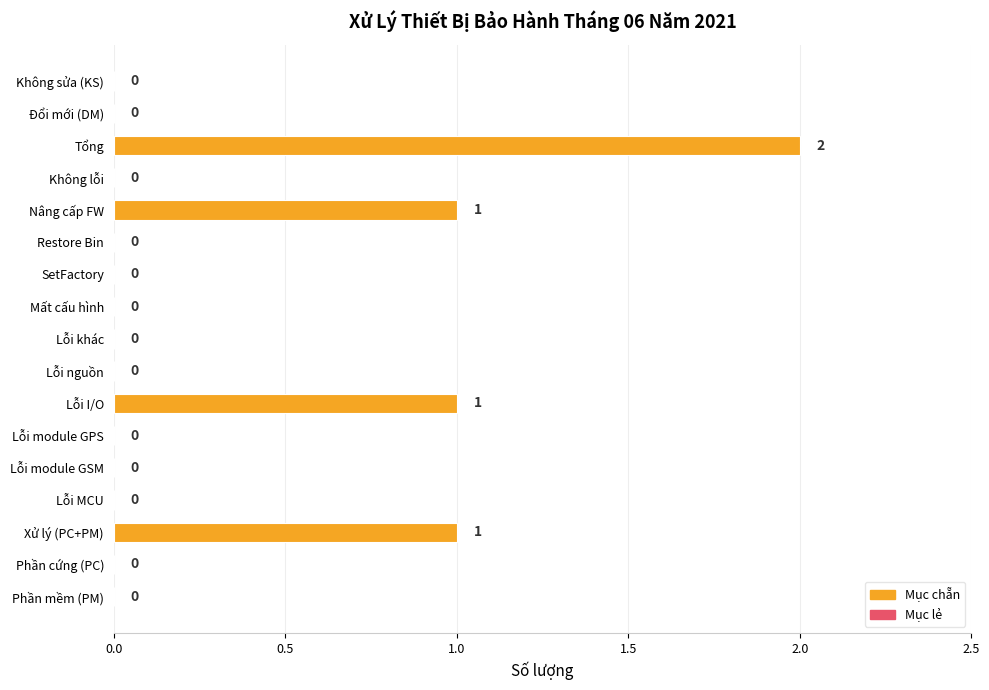

How many values are between 0 and 1?

16